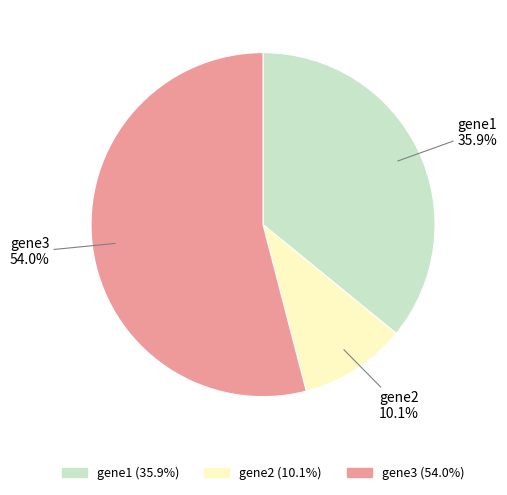

Which has a higher value, gene1 or gene2?

gene1